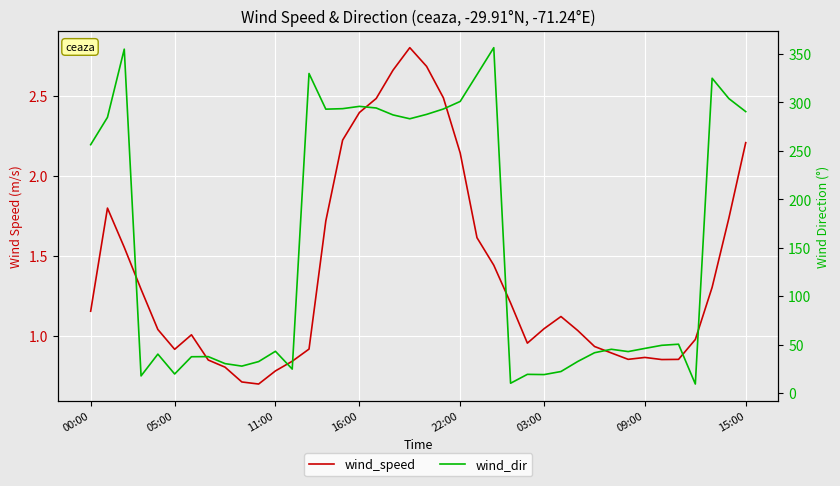

How many distinct data groups are displayed?

2